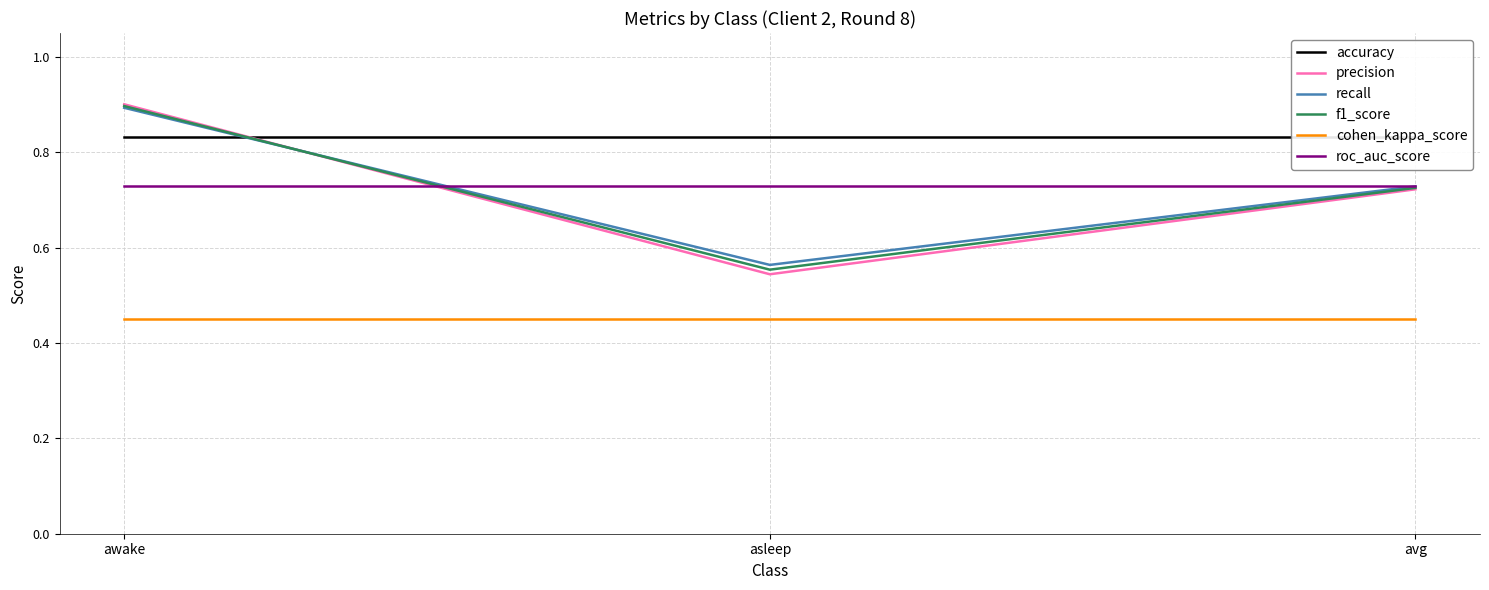

Does the chart display data point markers on the line(s)?

No